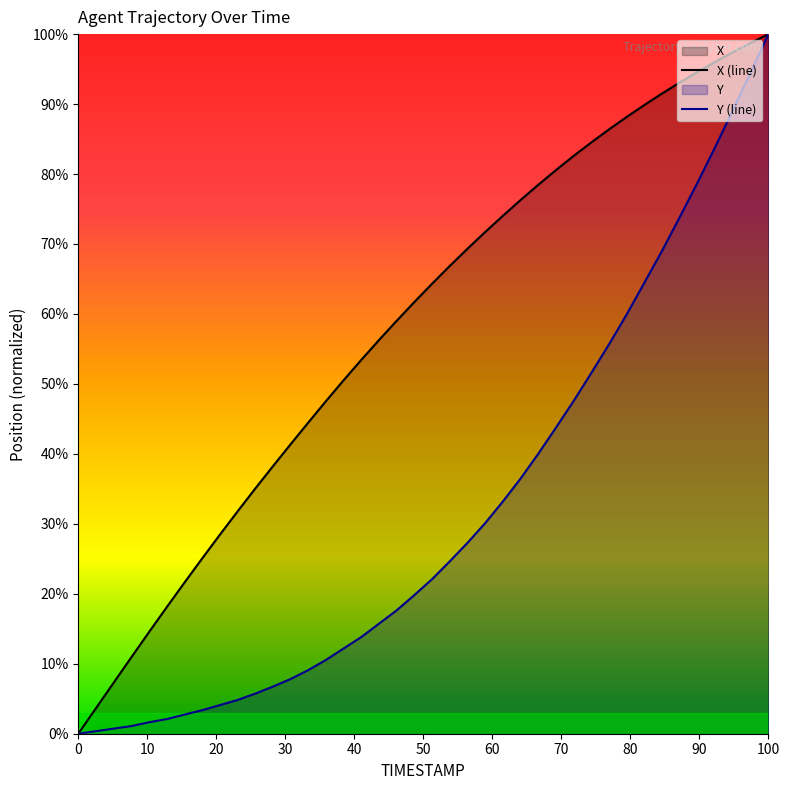

Rank the series by their average value, from lowest to highest.

Y (line), X (line)